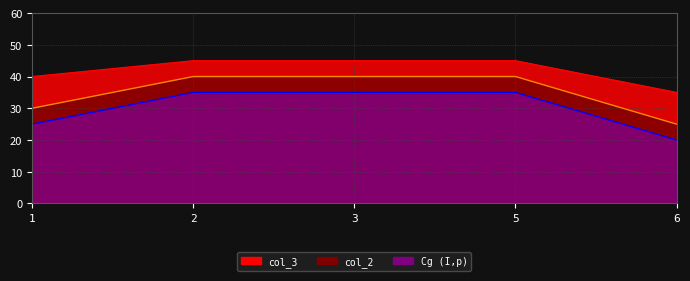

The Cg (I,p) series shows 55 at 5. True or false?

False